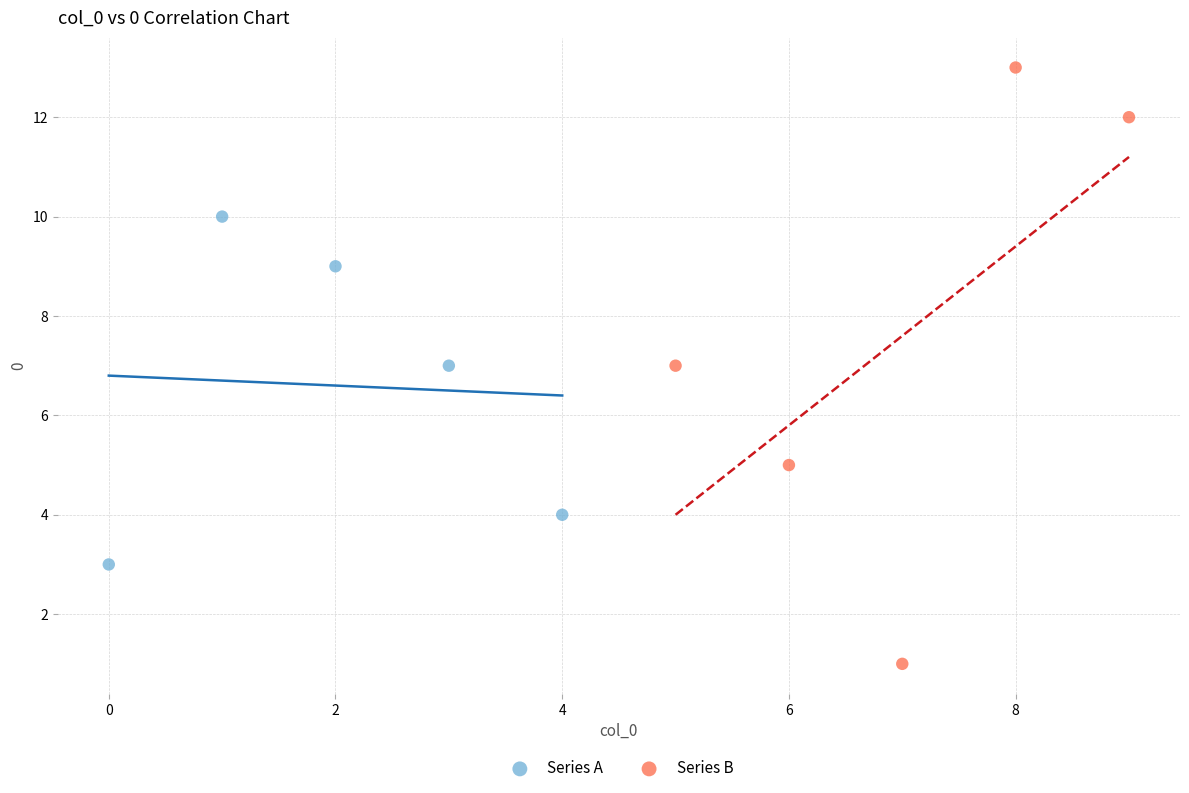

Which series has the largest Y range (max minus min)?

Series B